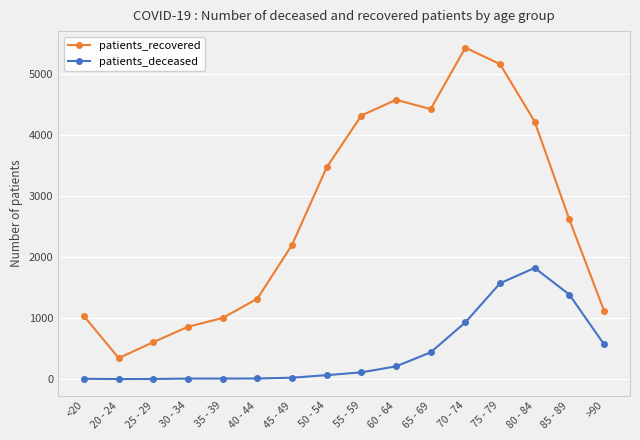

At which category does the chart reach its peak across all series?

70 - 74